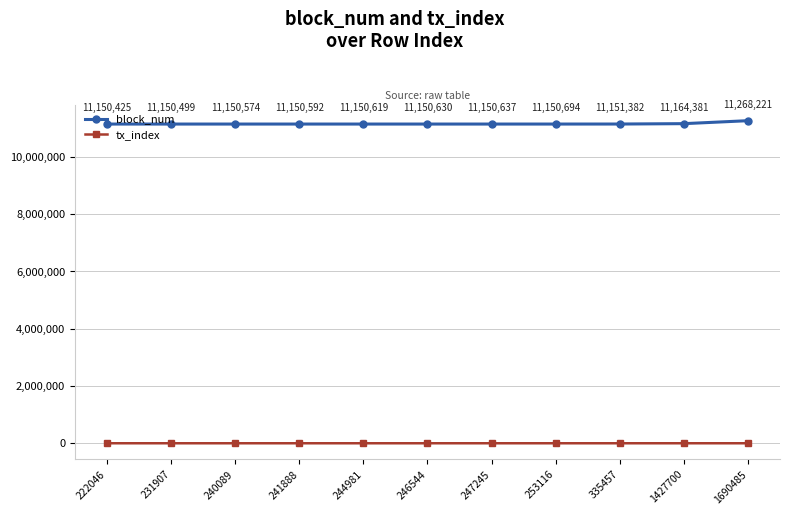

List the series in order of their overall mean, lowest first.

tx_index, block_num